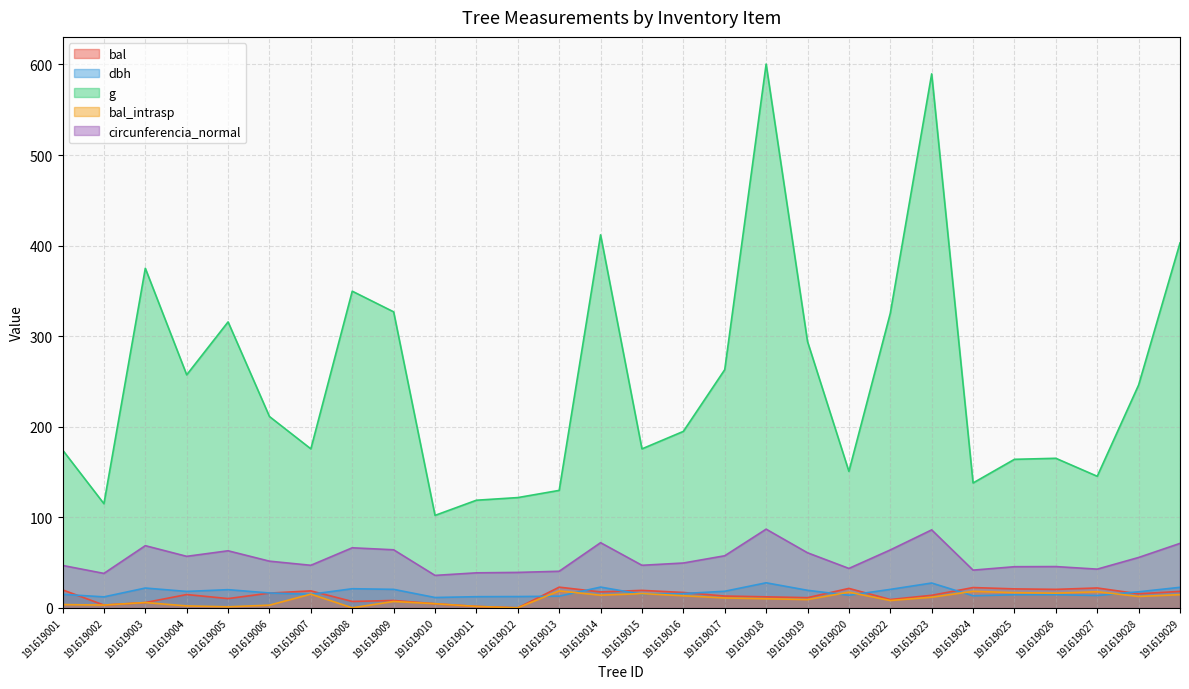

How many values in the bal series are below 15?

14